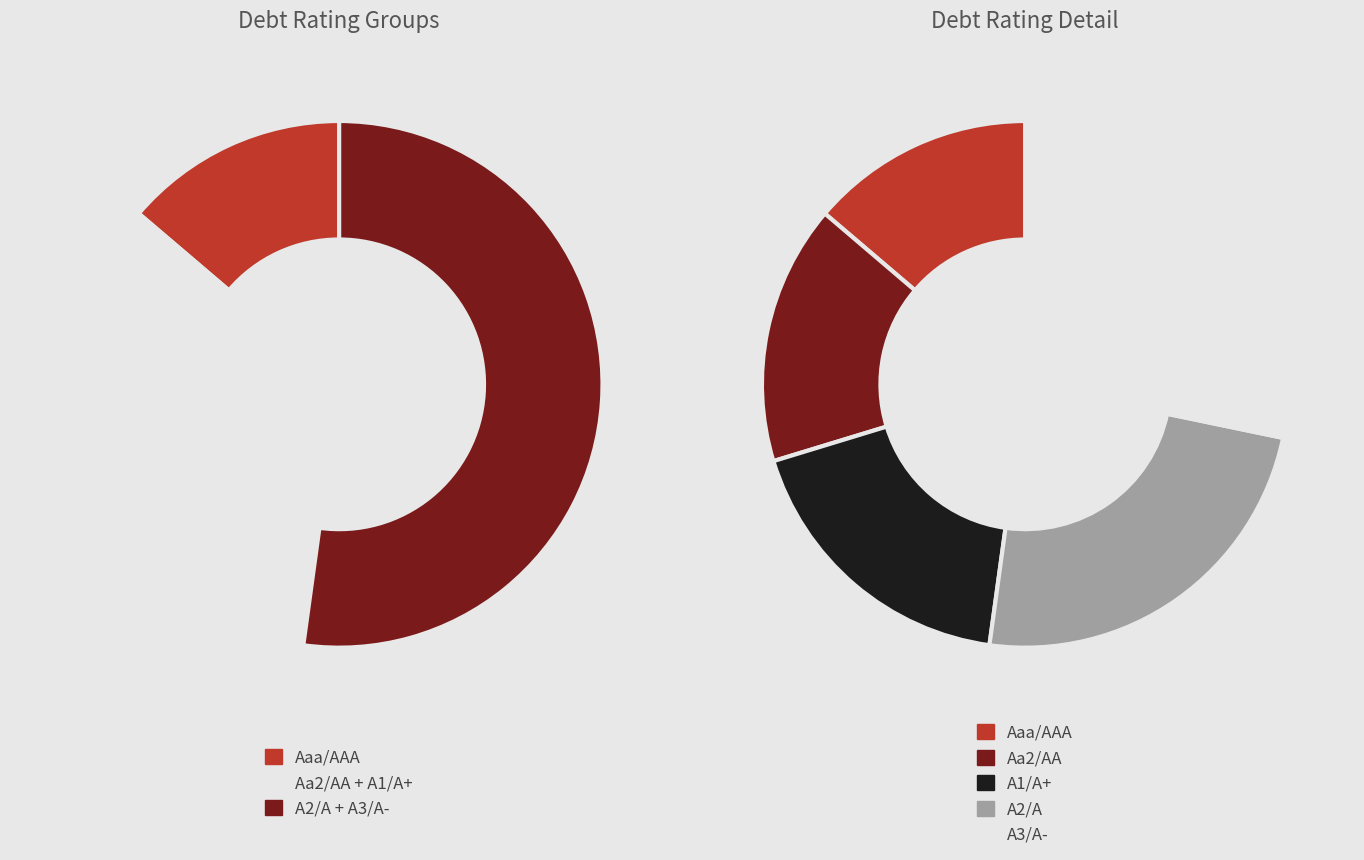

Is it true that A2/A is 19% of the pie?

False